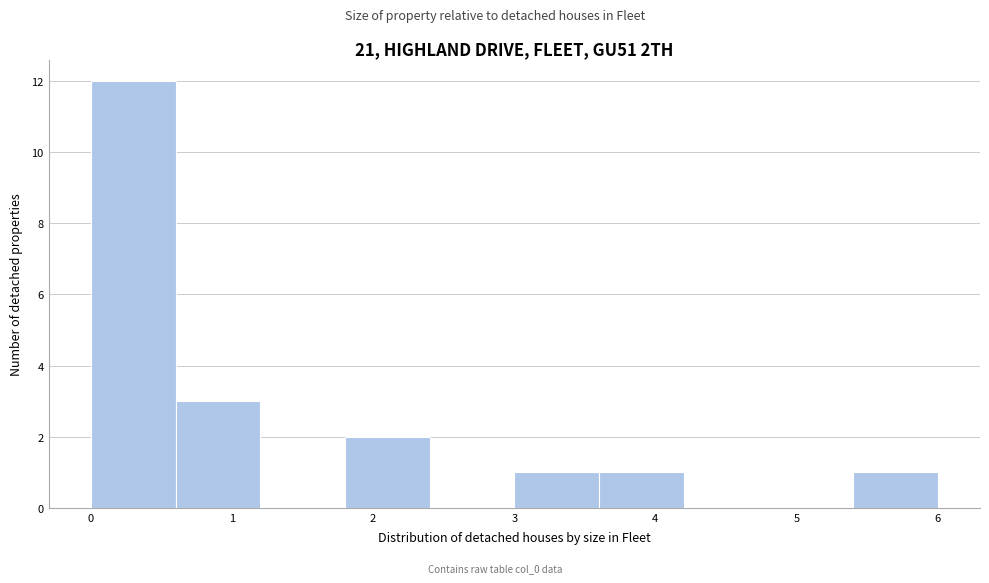

Which range on the x-axis has the tallest bar?

0.0 to 0.6